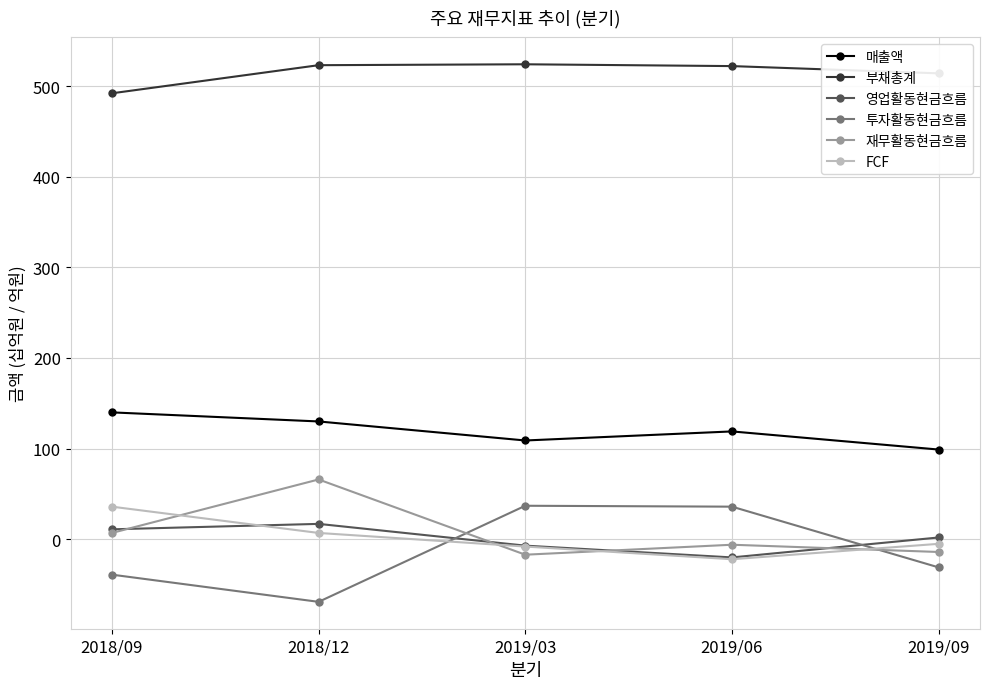

How many data points does each series have?

5